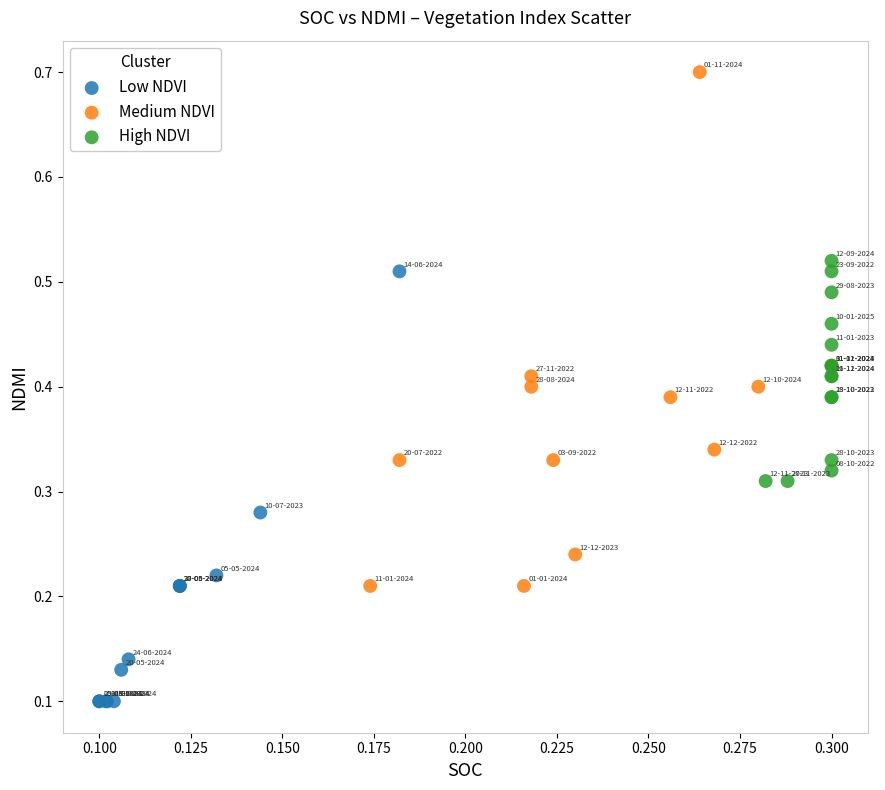

Which series reaches the maximum Y coordinate?

Medium NDVI